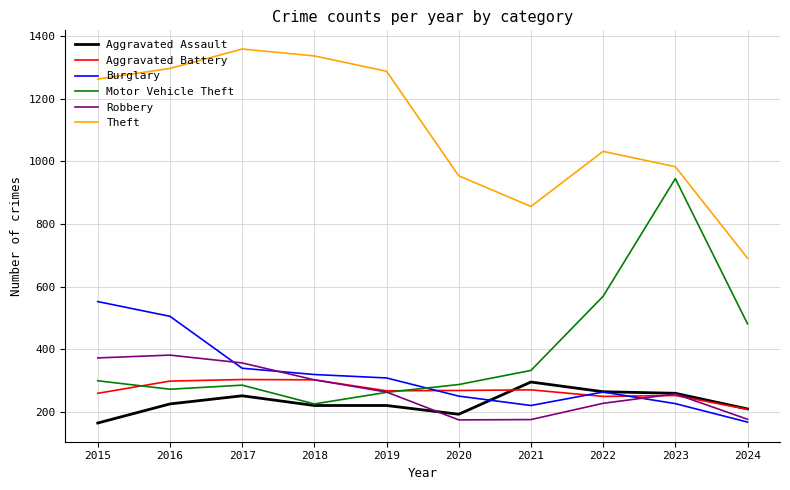

The Motor Vehicle Theft series shows 114 at 2015. True or false?

False